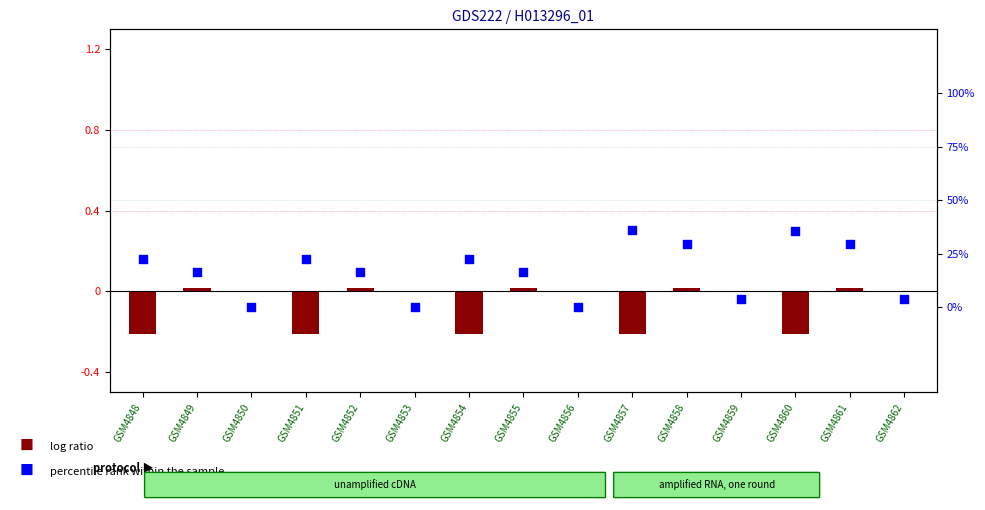

Is the value of log ratio at GSM4853 greater than the value of percentile rank within the sample at GSM4860?

No